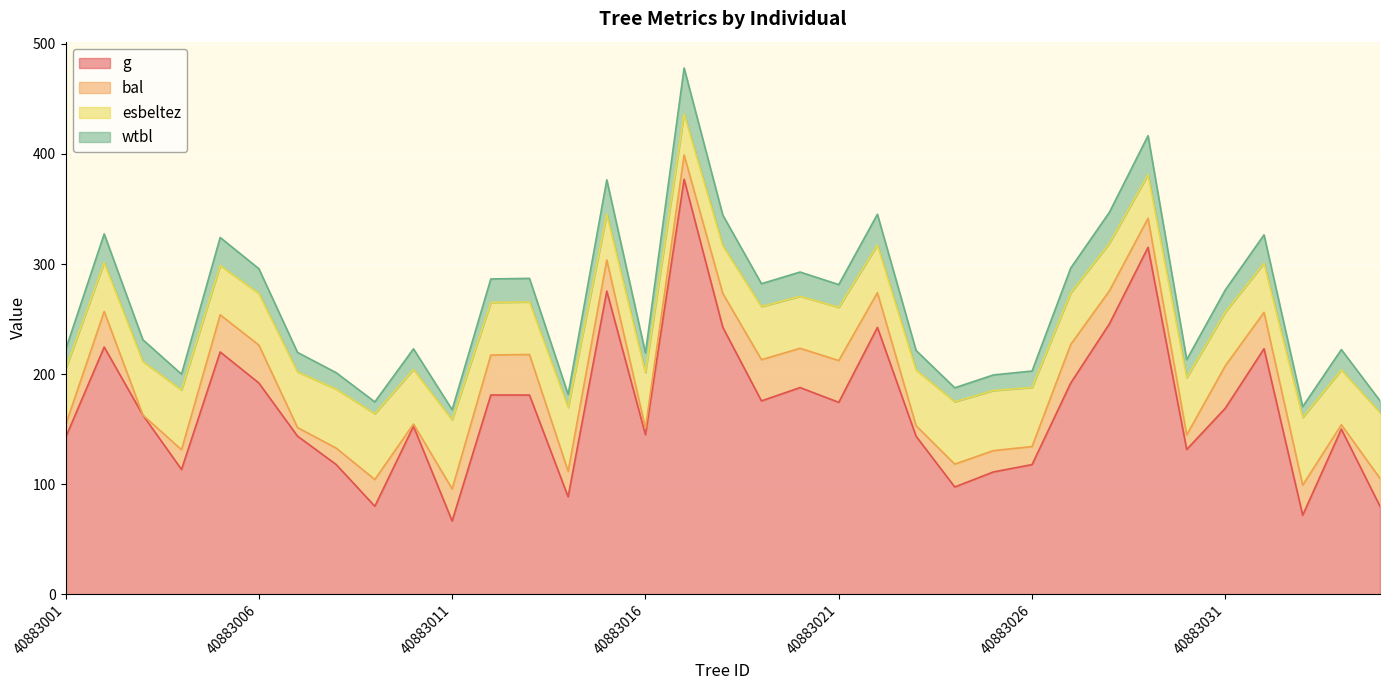

What is the maximum value for g?

377.1